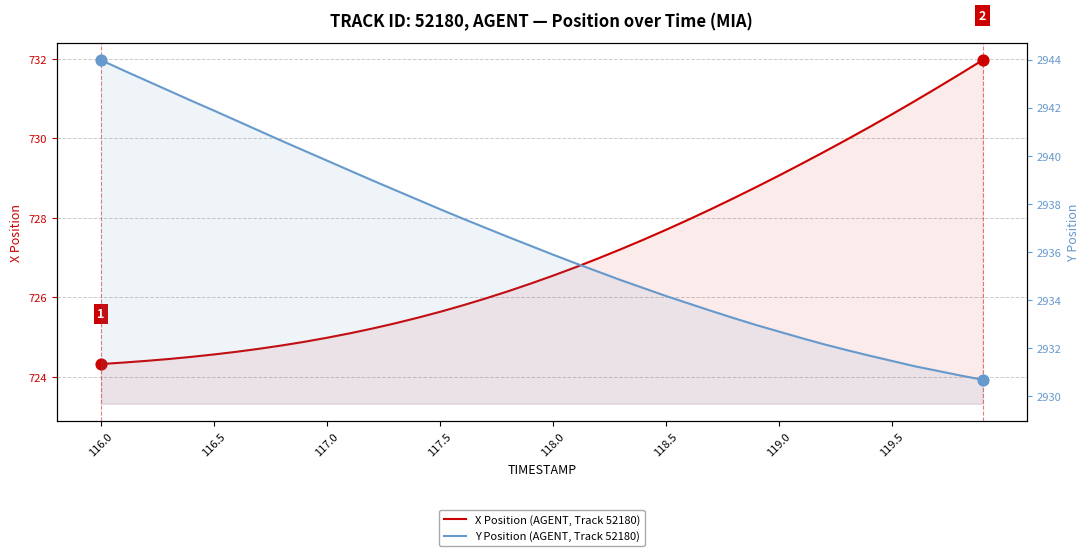

At how many categories does at least one series exceed 2798?

40